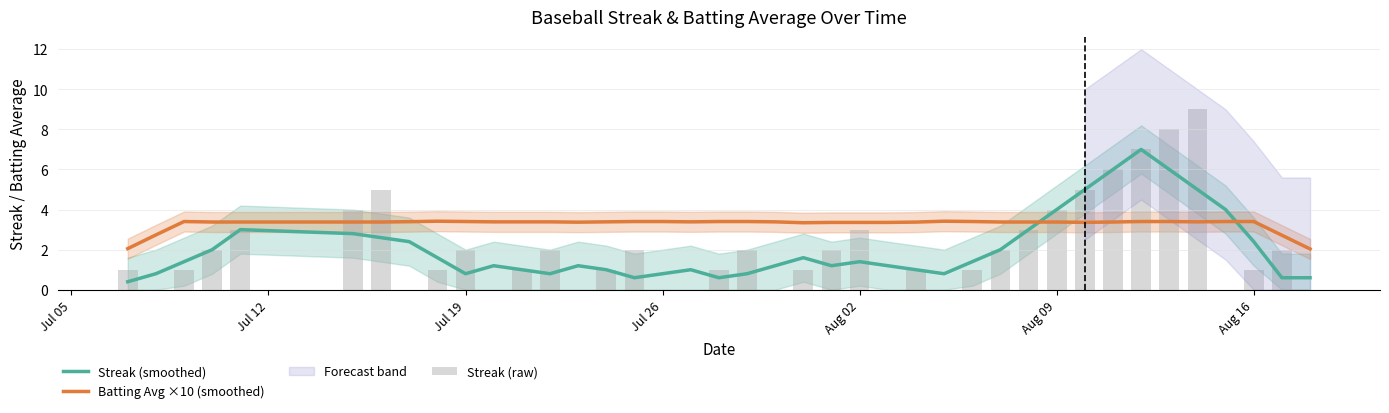

At how many categories does at least one series exceed 2?

40